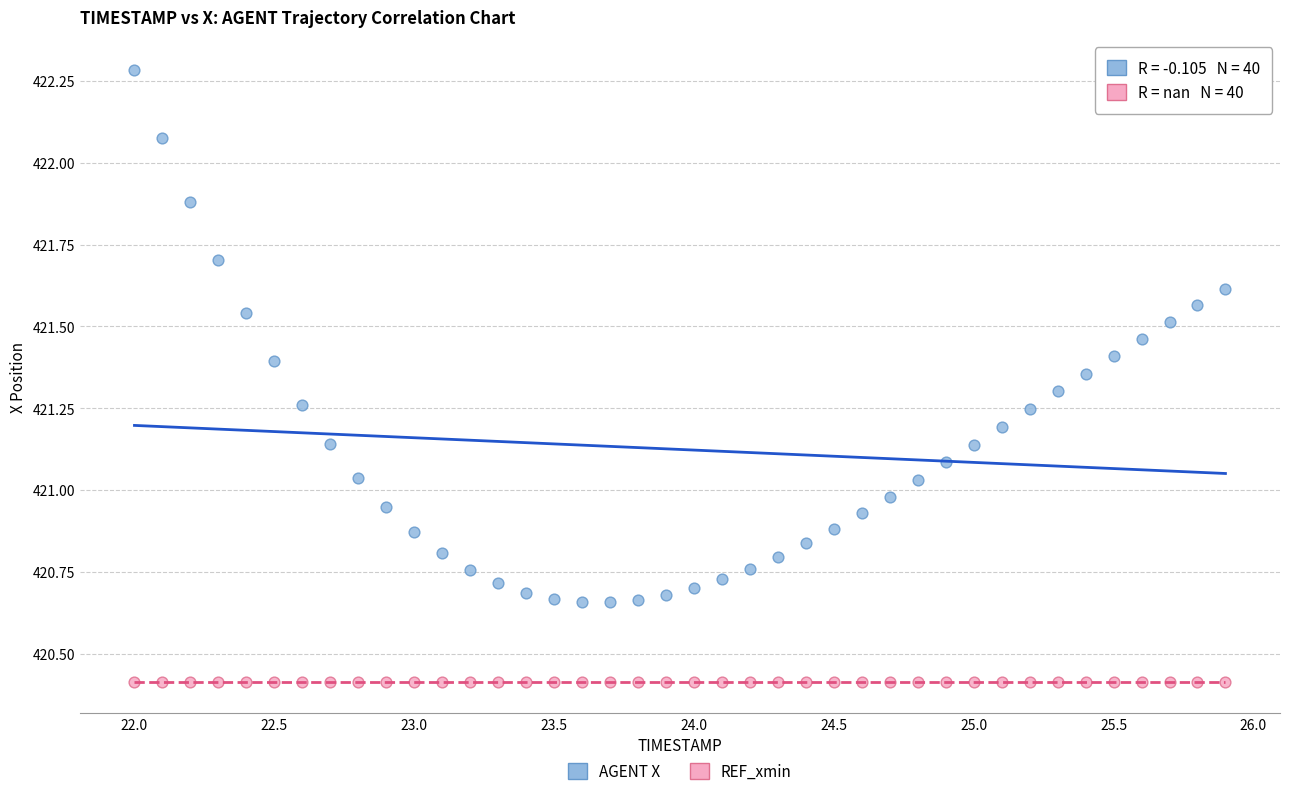

Which series contains the highest Y value?

AGENT X